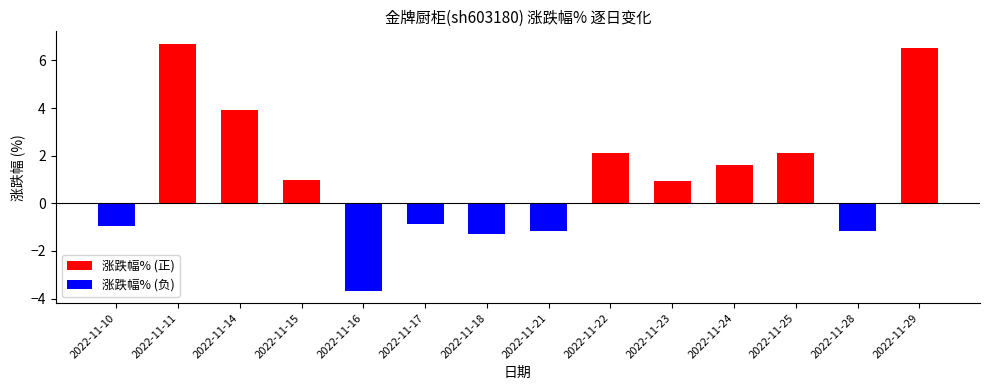

The value of 涨跌幅% (正) at 2022-11-22 is 2.1. True or false?

True